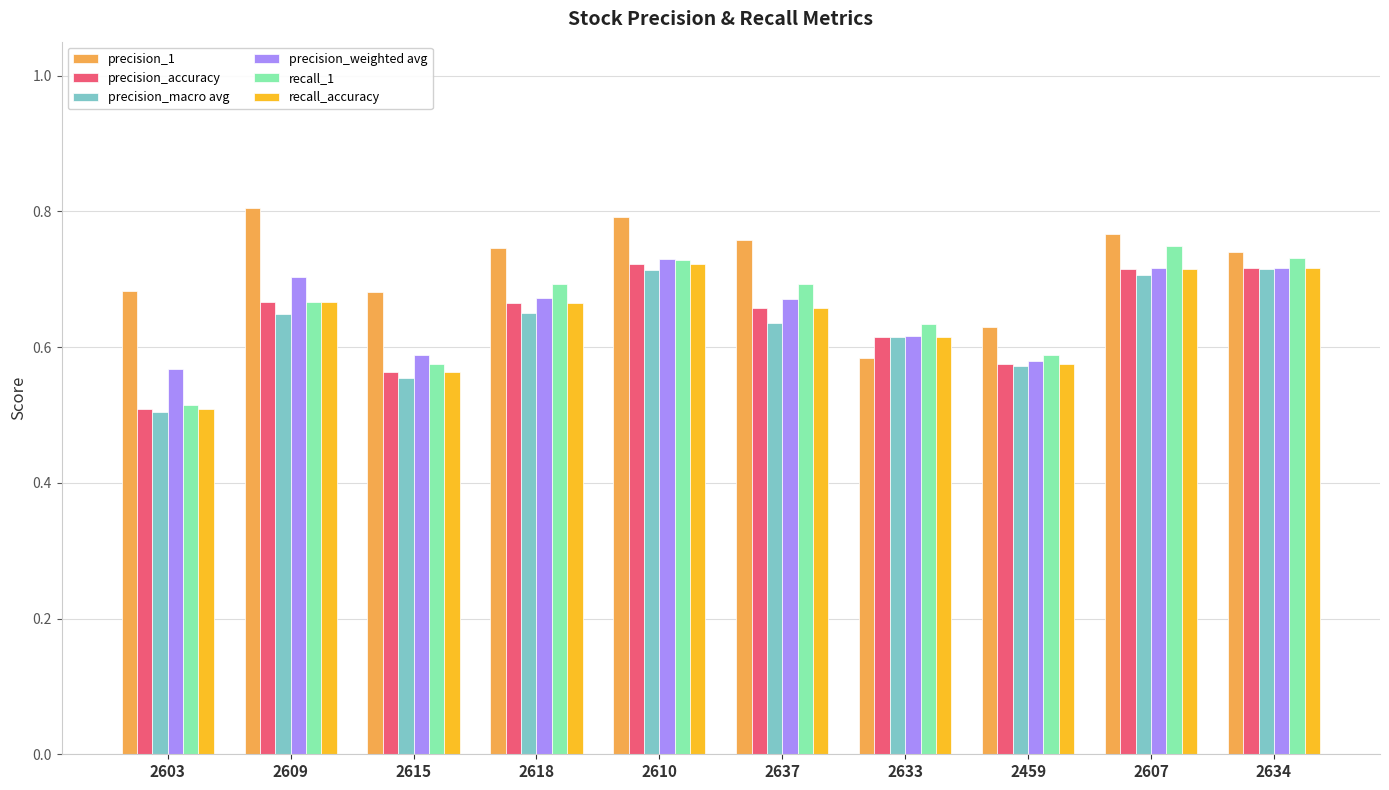

Between 2459 and 2607, which series saw the biggest shift?

recall_1